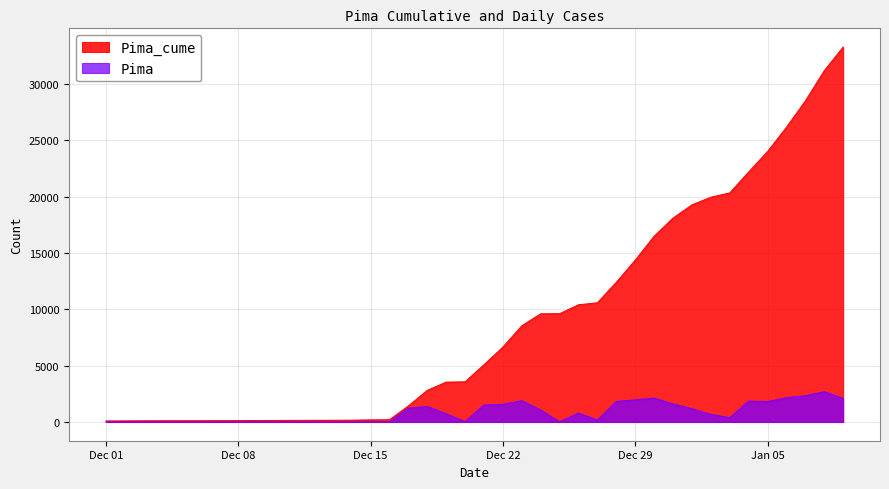

What is the greatest value displayed?

33297